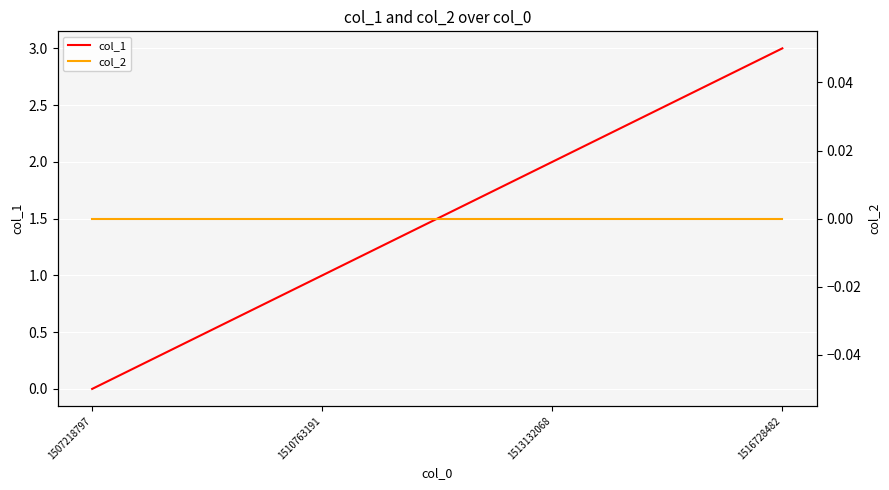

List the series in order of their peak value, lowest first.

col_2, col_1